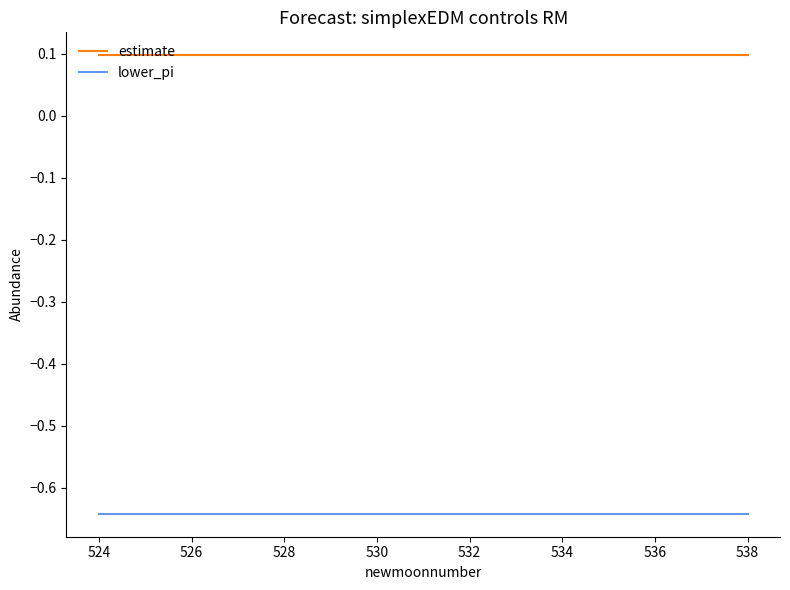

Rank the series by their average value, from lowest to highest.

lower_pi, estimate